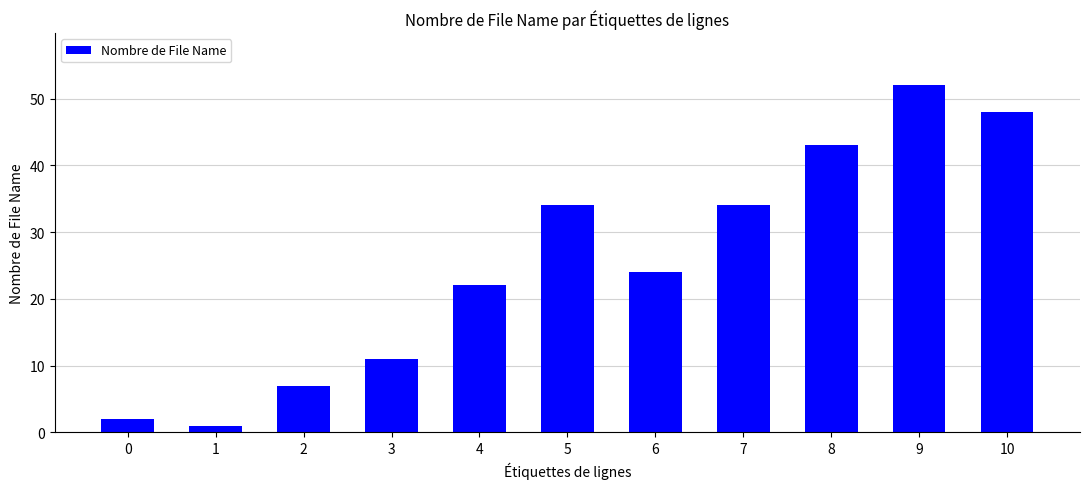

At which label does the data first exceed 24?

5